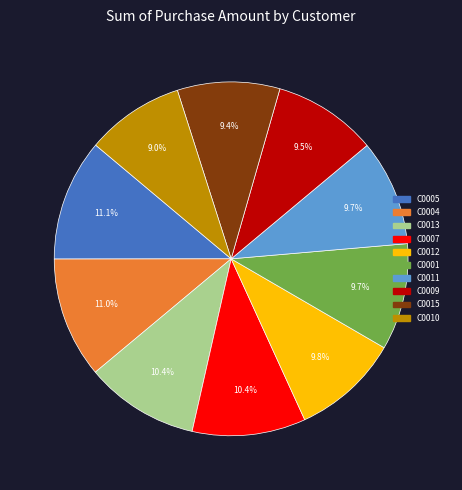

What is the total percentage of C0010 and C0005?

20.1%